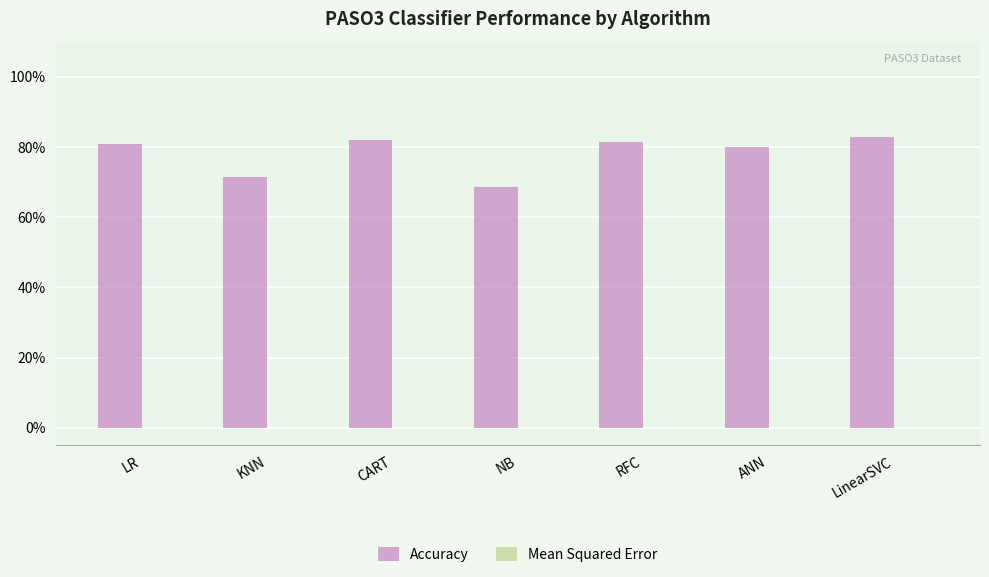

Which series has the largest total across all categories?

Accuracy